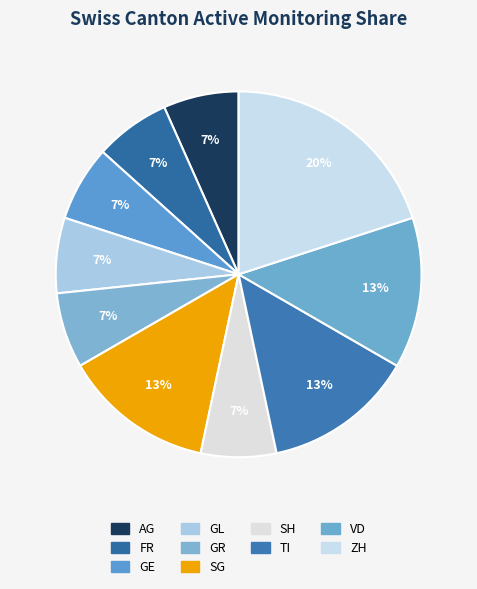

Count the number of slices in the pie.

10